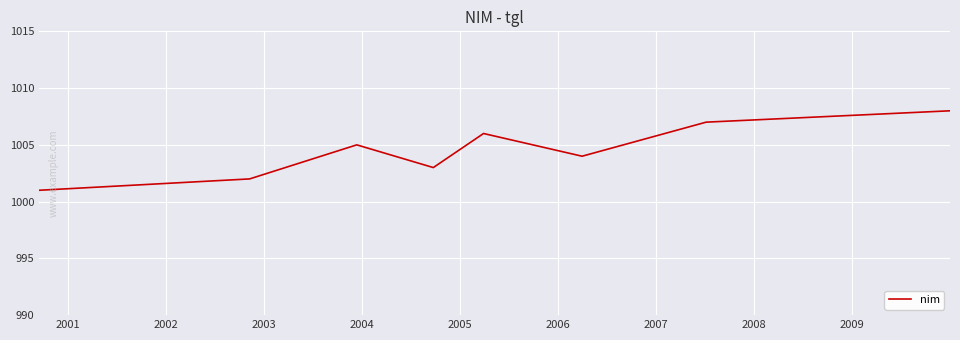

What is the minimum value shown in the chart?

1001